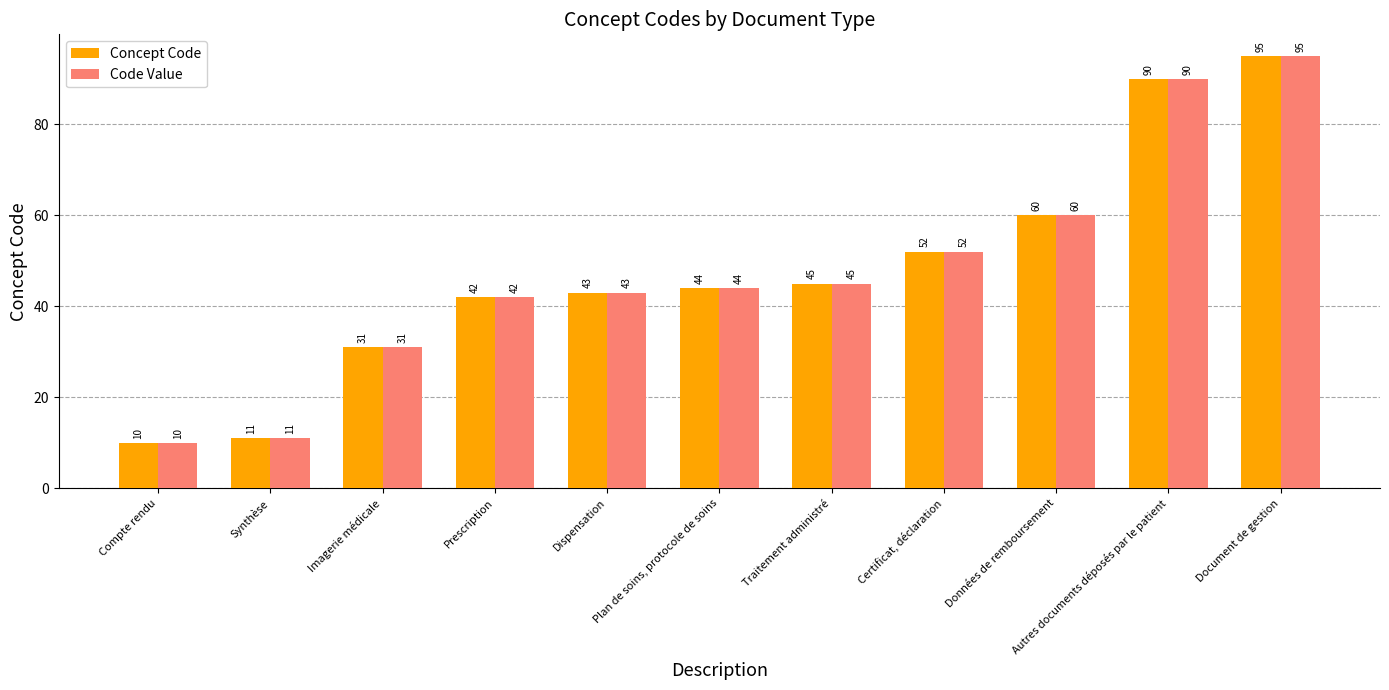

What is the label of the 1st bar from the right?

Document de gestion